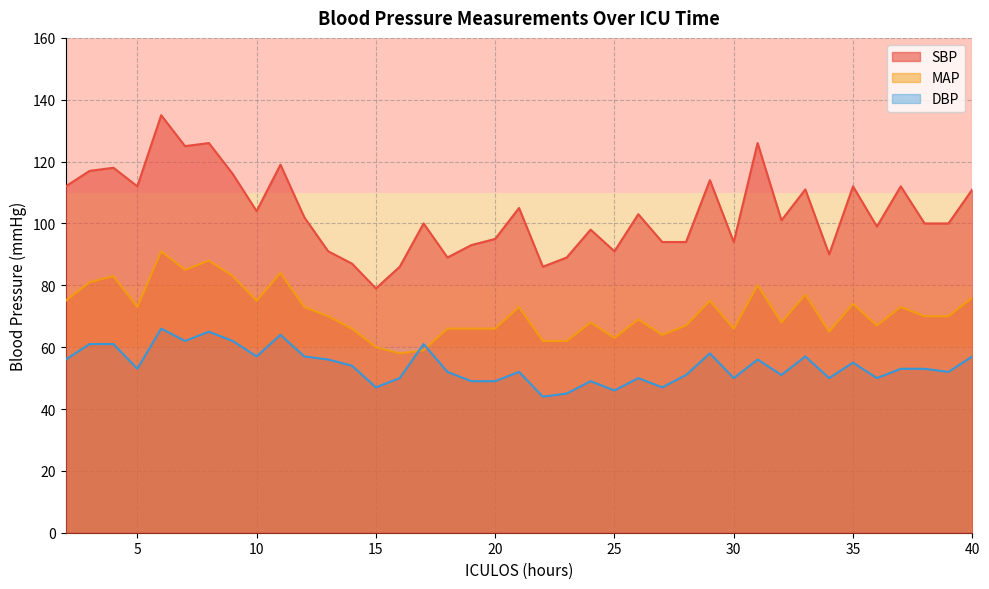

What is the sum of the SBP values at 5 and 8?

238